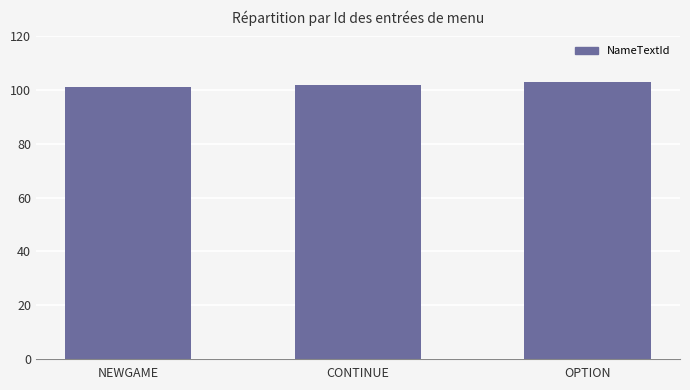

What is the difference between the values at NEWGAME and OPTION?

2